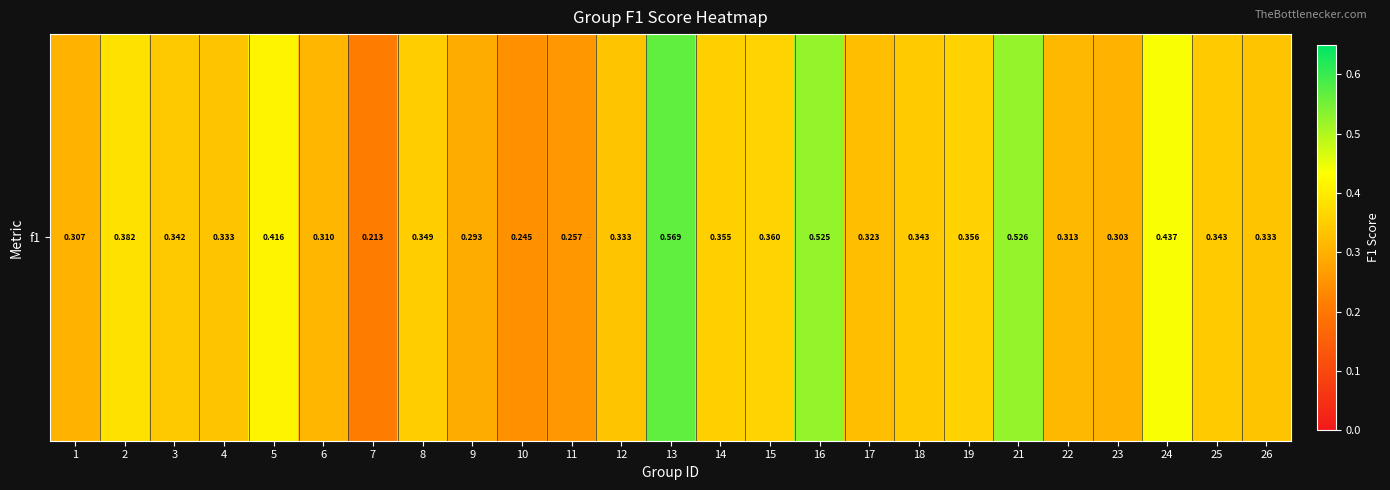

How many series are shown in this chart?

1